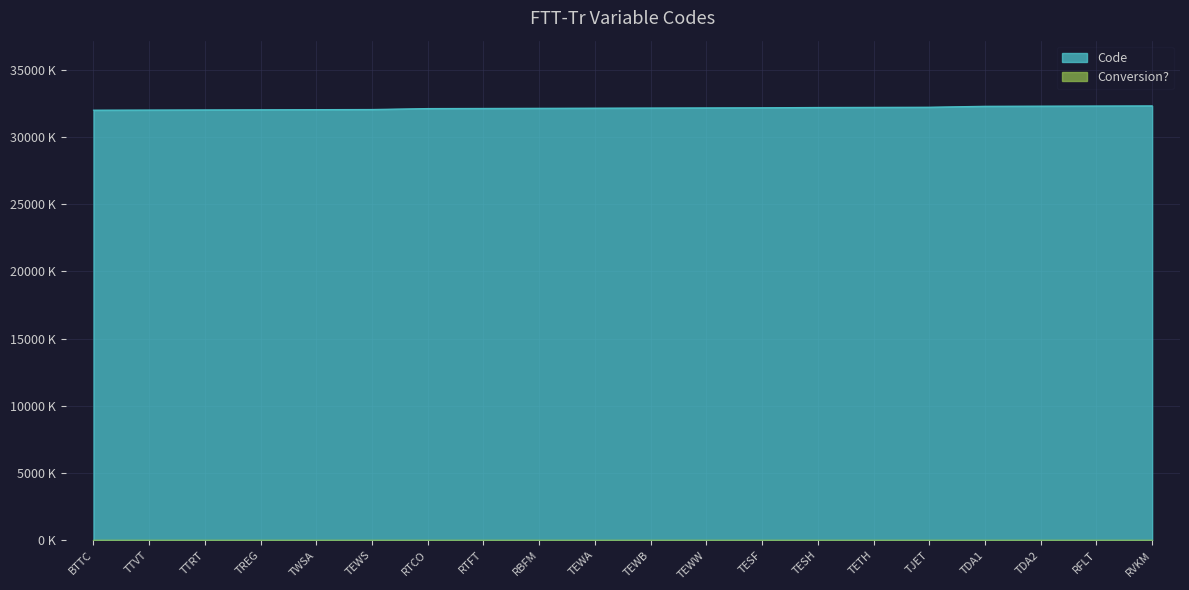

What is the greatest value displayed?

32330